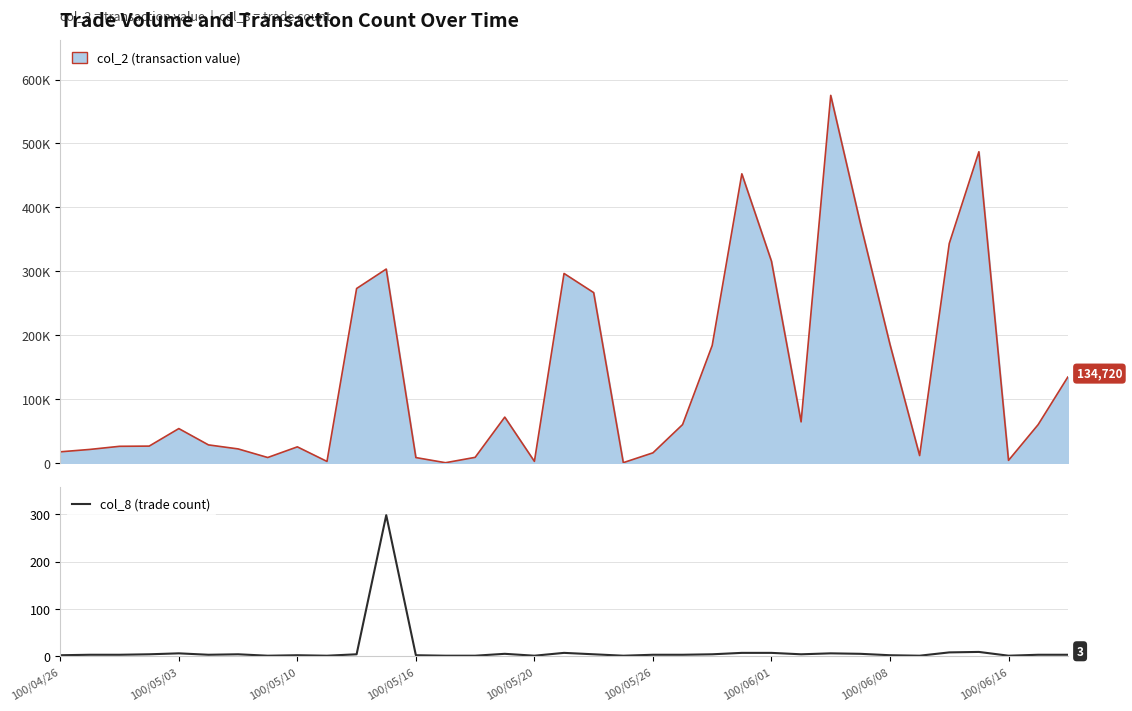

Is it true that col_8 (trade count) equals 2 at 100/05/10?

True